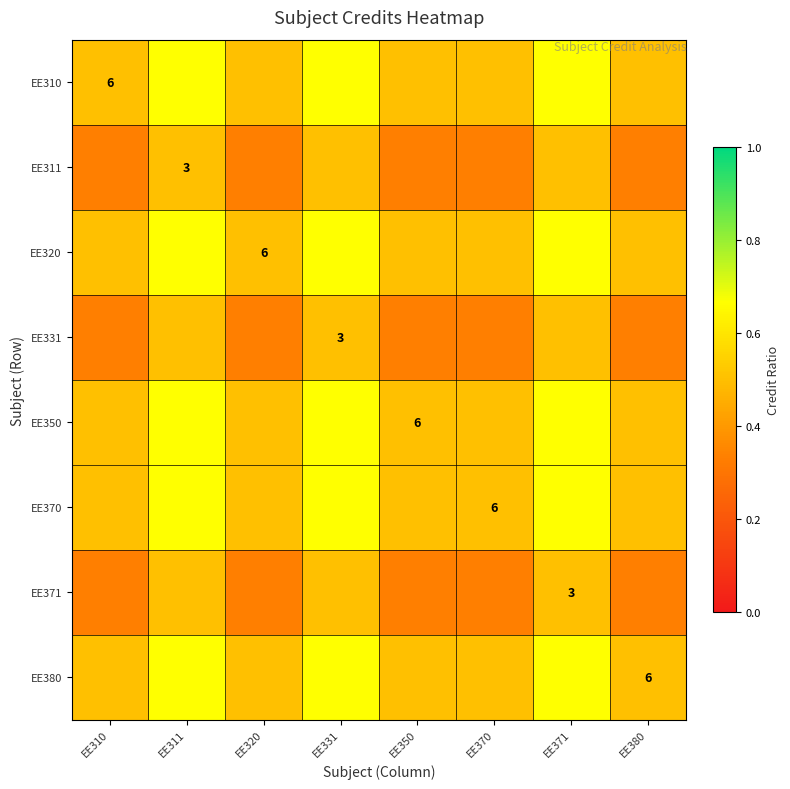

Is it true that EE331 equals 0.7 at EE371?

False